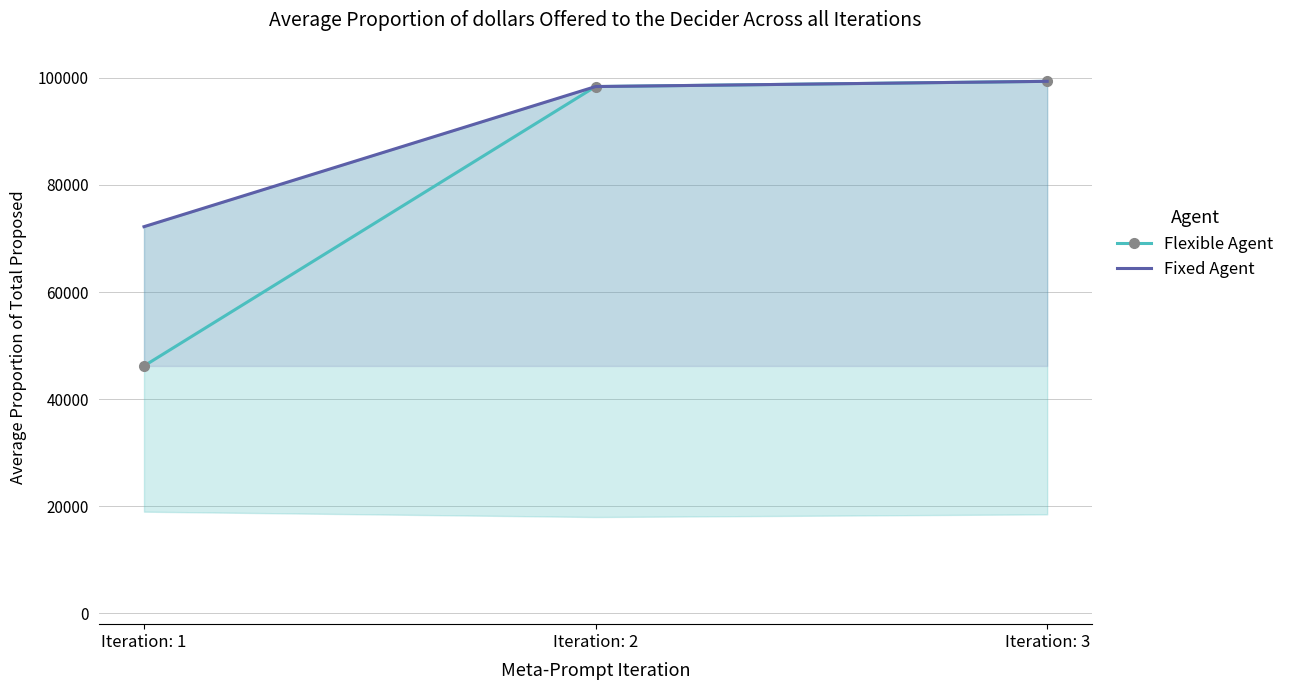

Does the chart have visible grid lines?

Yes